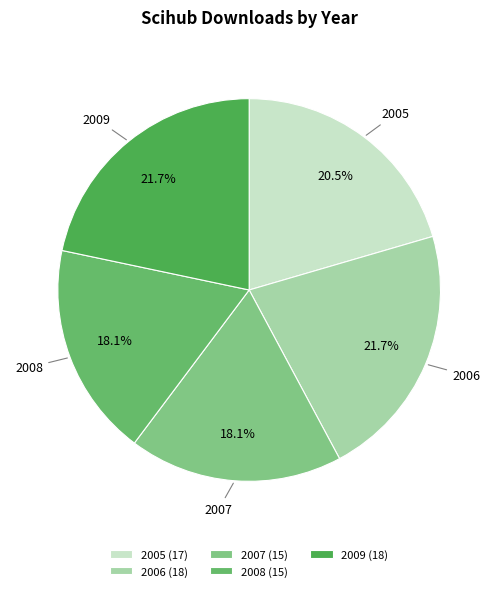

Combined, what portion of the pie is 2008 and 2006?

39.8%